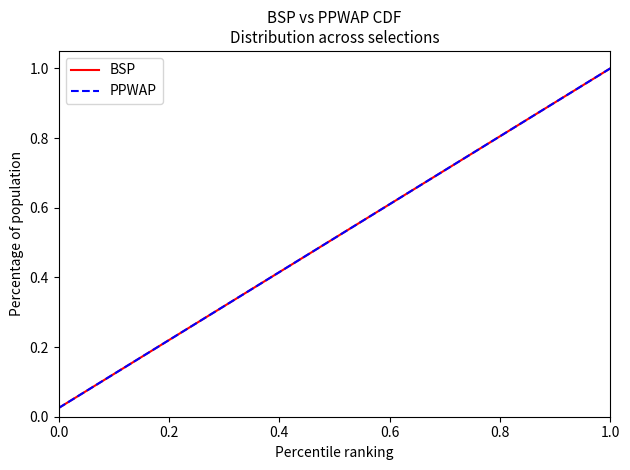

What is the highest value of the PPWAP series?

1.0